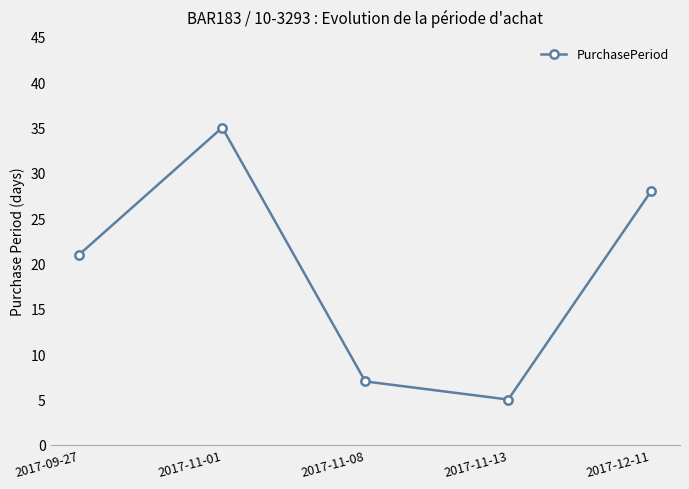

How many lines are shown in the chart?

1